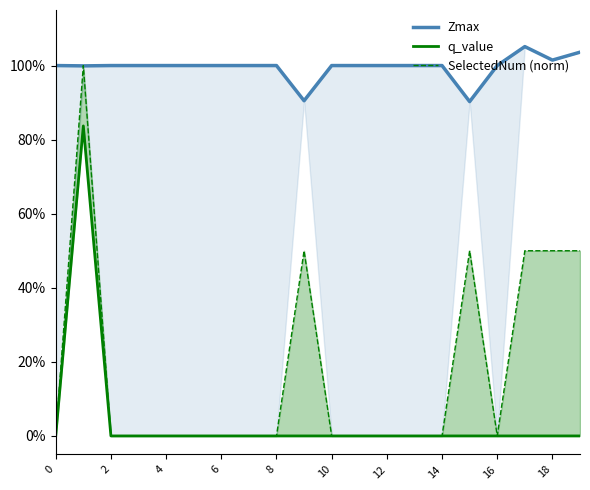

In Zmax, how many points are higher than both neighbors (excluding endpoints)?

1